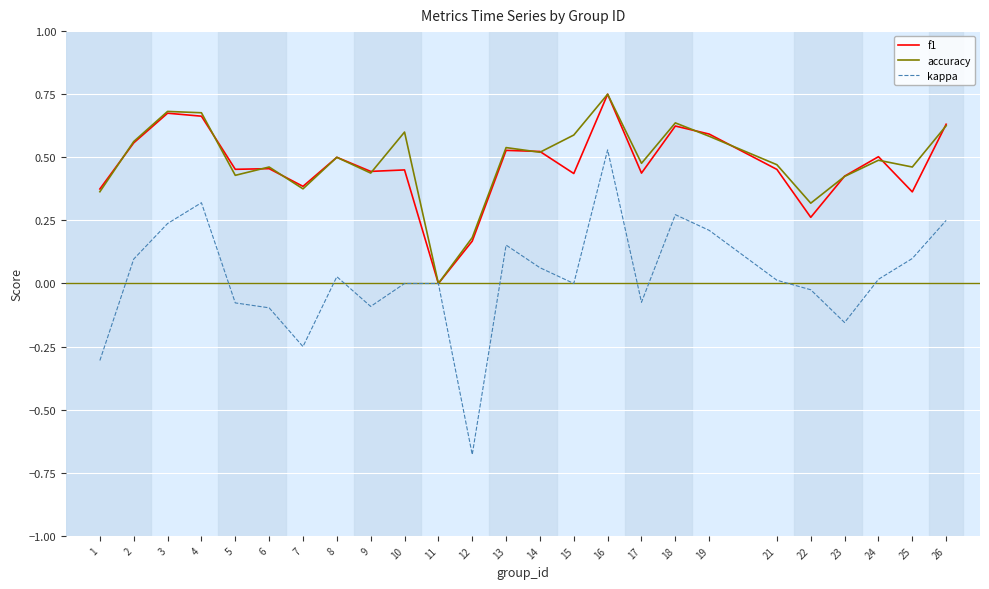

Which category has the lowest value in the f1 series?

11